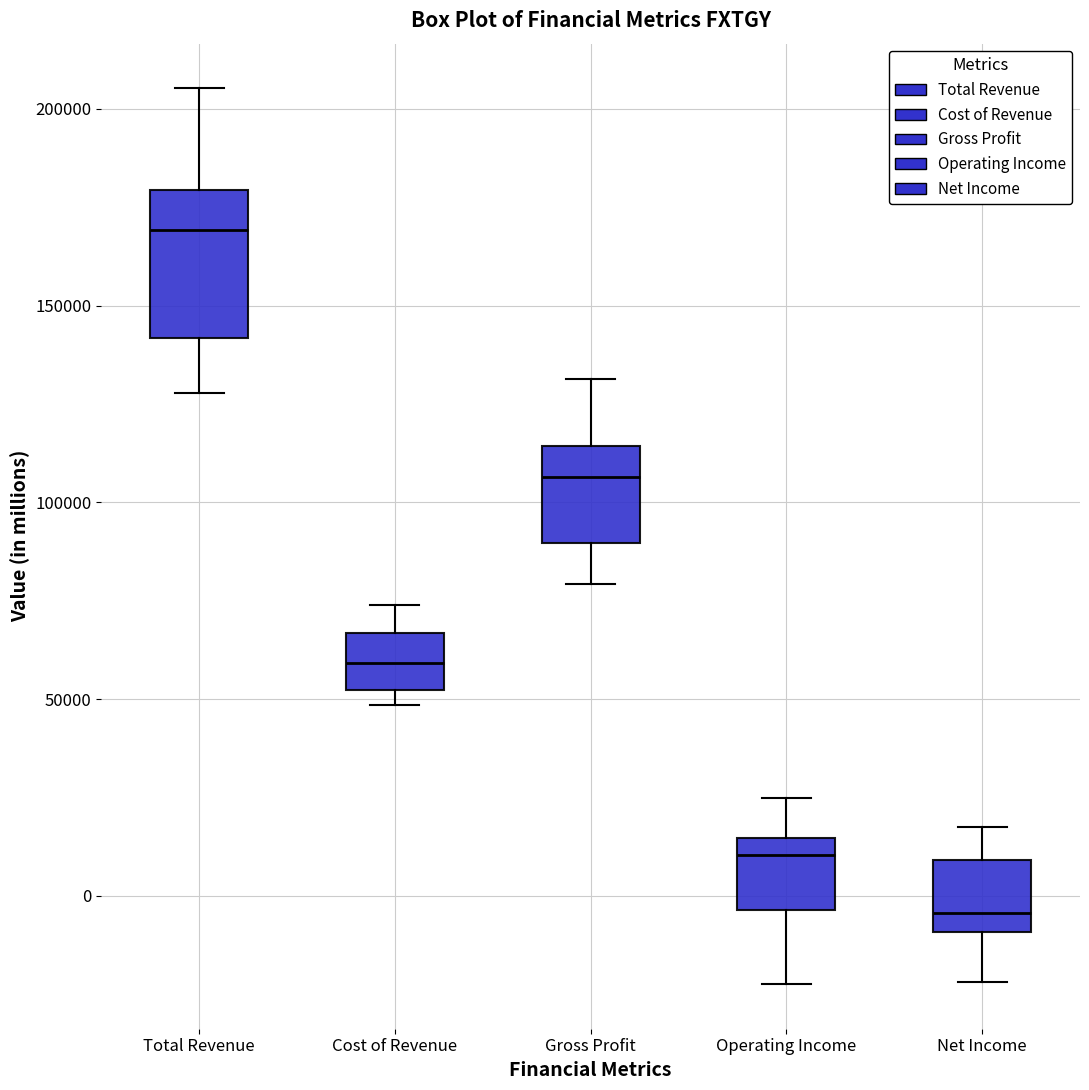

Reading left to right, read every box against the y-axis: the position of its median line, the range the box covers, and the ends of its whiskers. The values are not printed on the chart, so give them approximately, as read against the axis.

Total Revenue: median 170000, box 140000 to 180000, whiskers 130000 to 205000
Cost of Revenue: median 60000, box 50000 to 65000, whiskers 50000 (just below the box's lower edge) to 75000
Gross Profit: median 105000, box 90000 to 115000, whiskers 80000 to 130000
Operating Income: median 10000, box -5000 to 15000, whiskers -20000 to 25000
Net Income: median -5000, box -10000 to 10000, whiskers -20000 to 20000